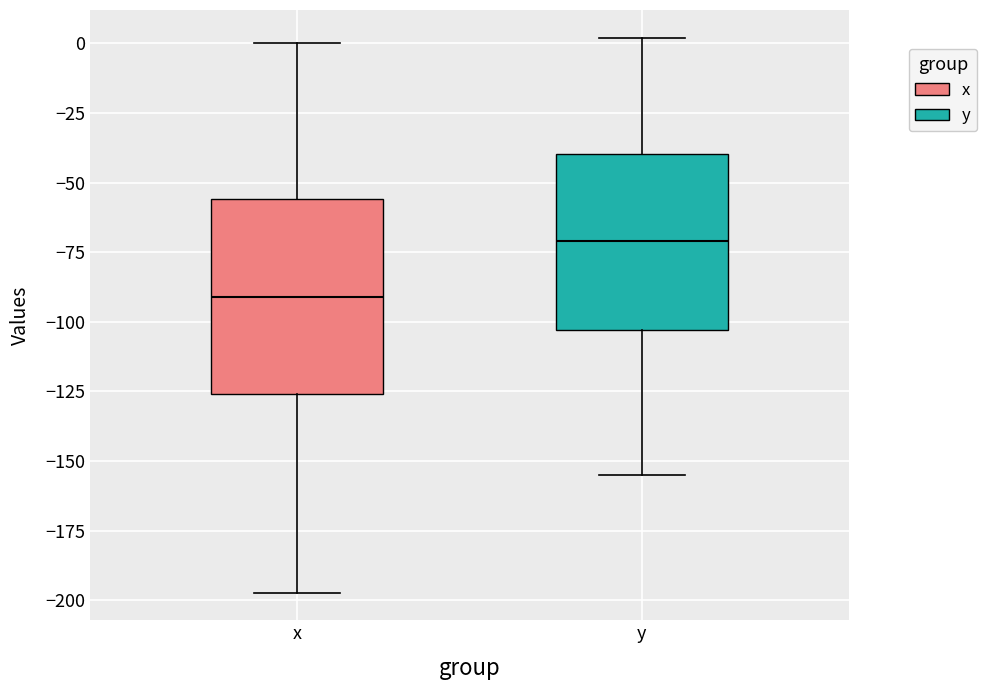

Which box has the highest median line?

y